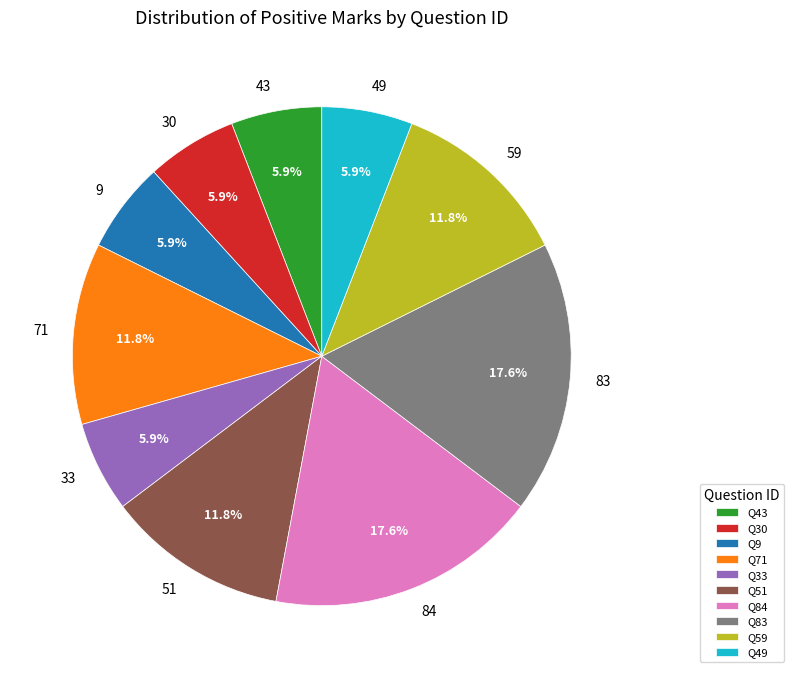

Is there any slice that represents more than half of the pie?

No